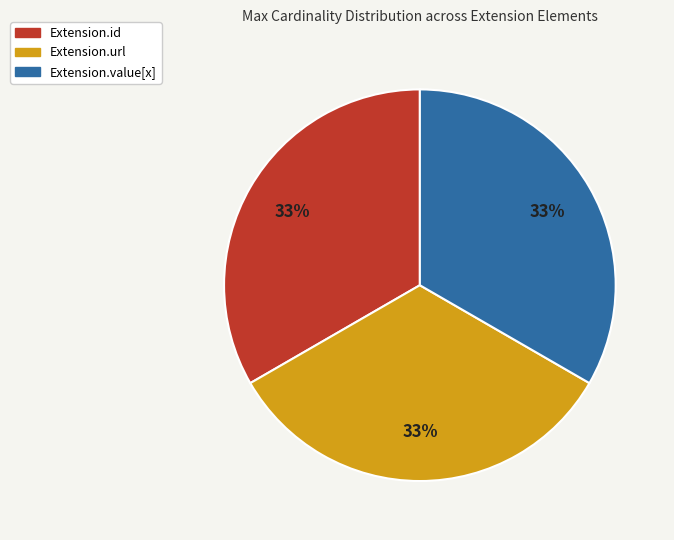

Approximately how many times larger is the value at Extension.value[x] compared to Extension.id?

1.0